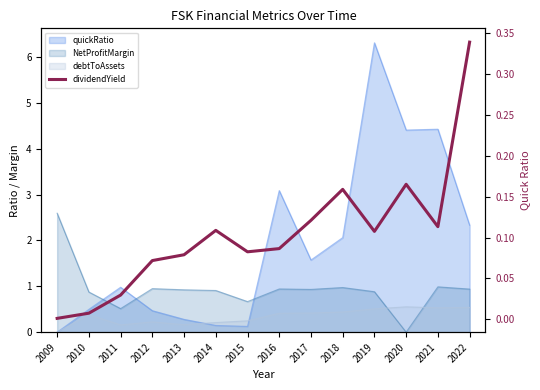

The value at 2017 is 0.1. True or false?

True